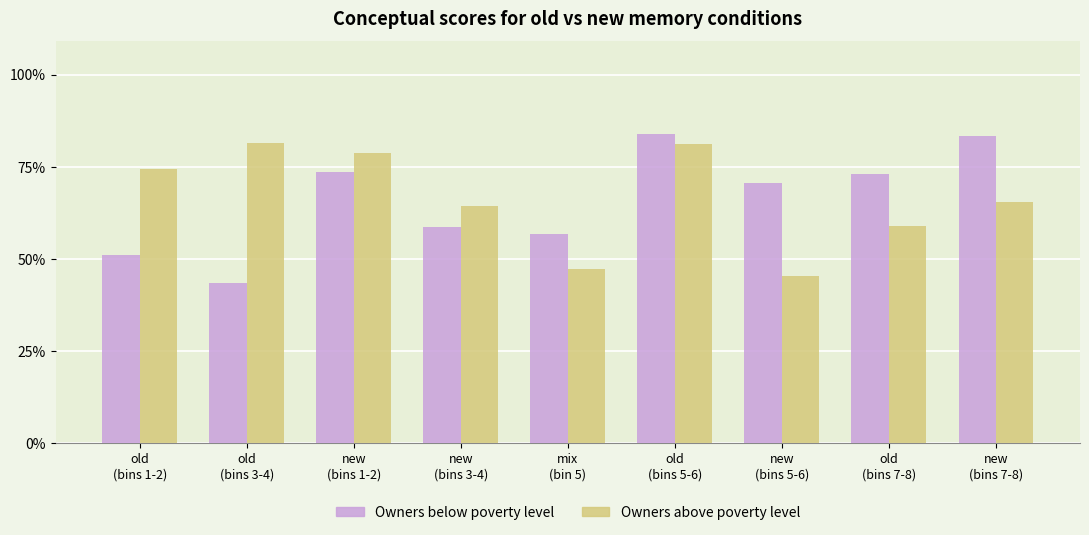

The value of Owners above poverty level at new
(bins 7-8) is 92.4. True or false?

False